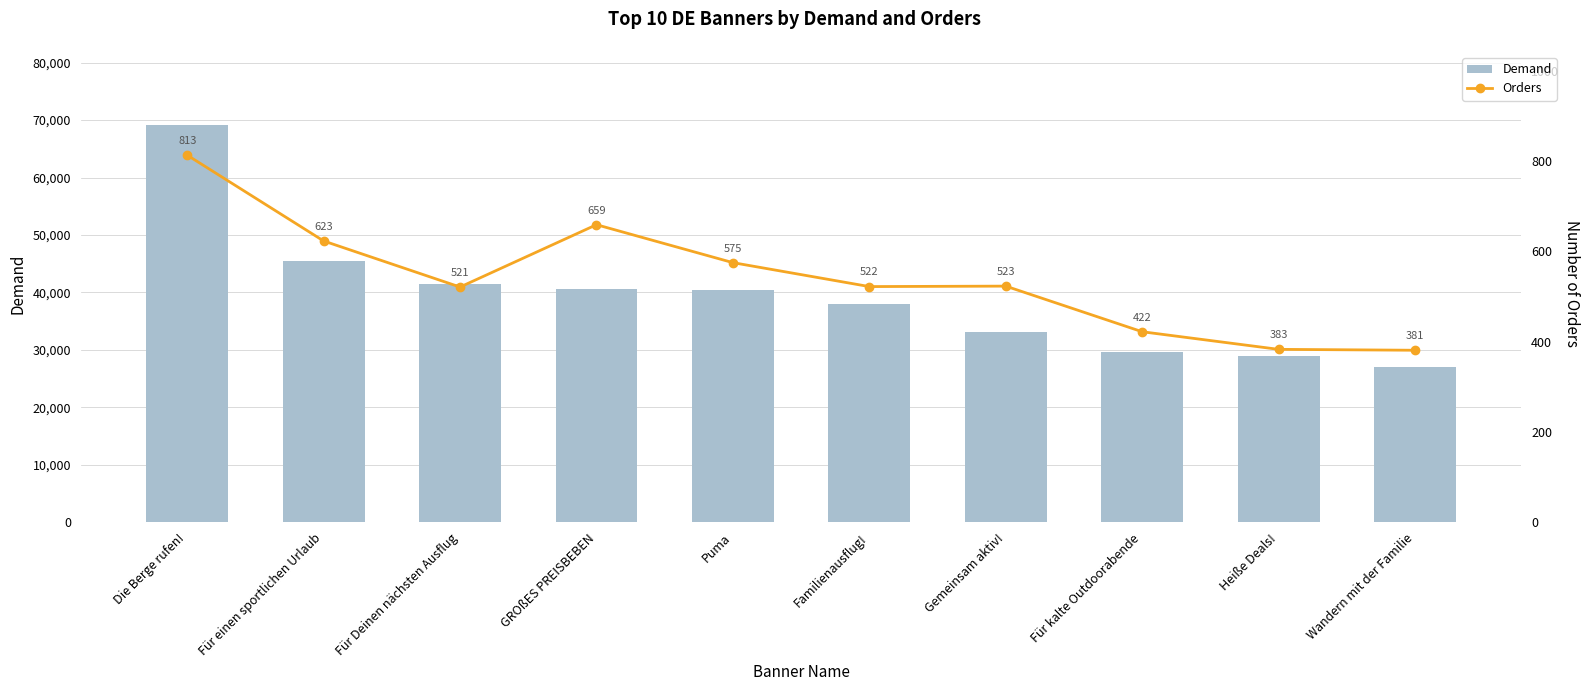

At how many categories does at least one series exceed 49417?

1